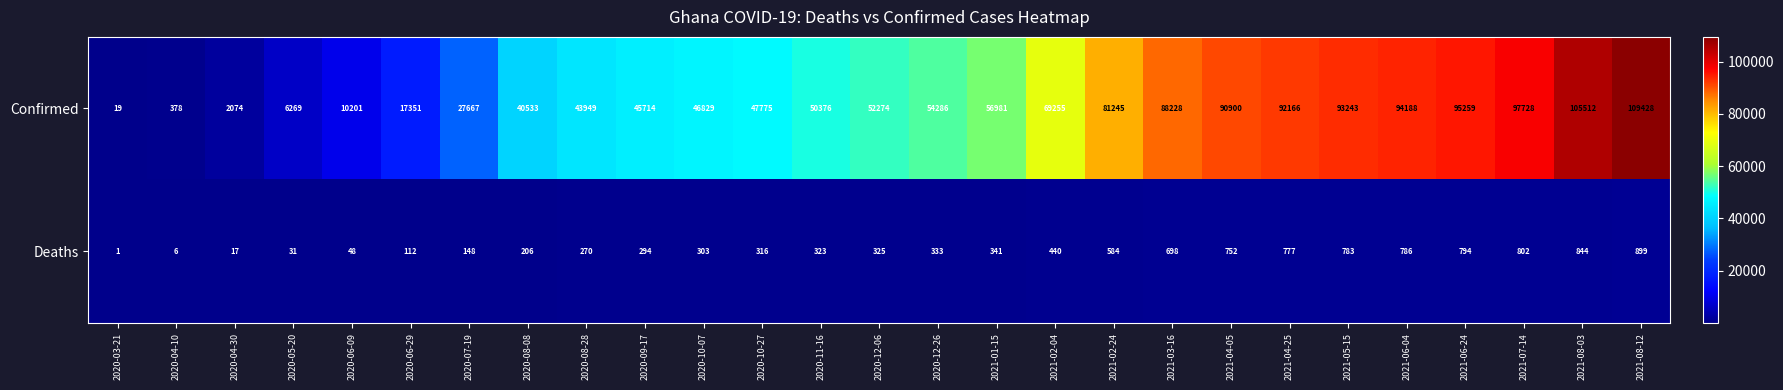

Which series has the largest total across all categories?

Confirmed